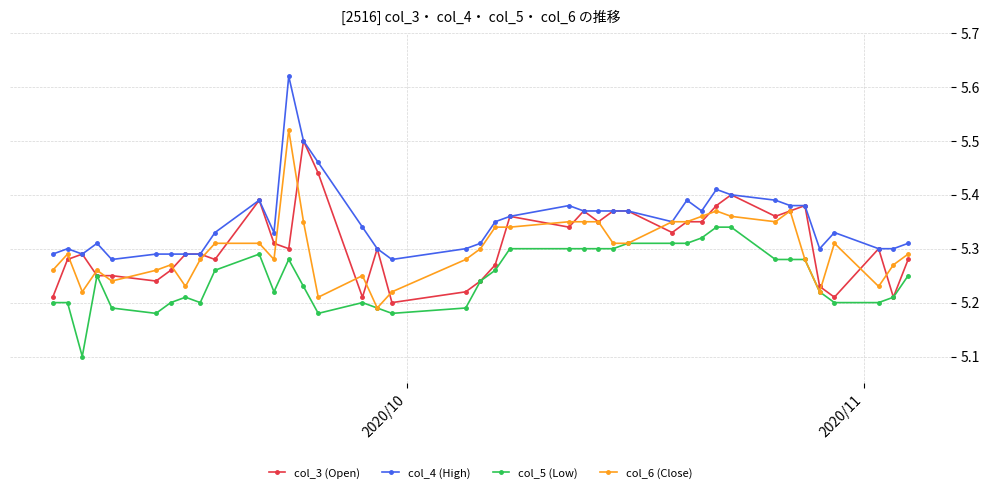

True or false: col_4 (High) and col_5 (Low) cross at least once.

False